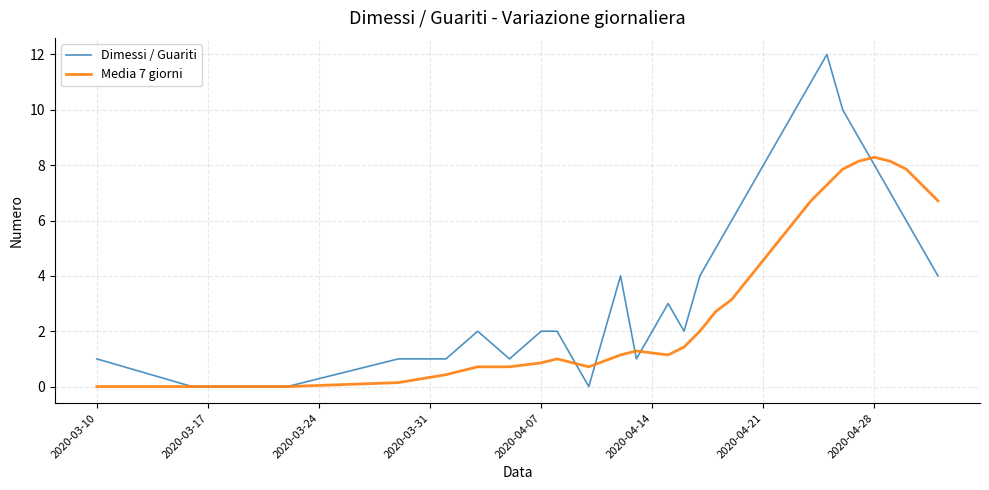

What is the maximum value shown in the chart?

12.0